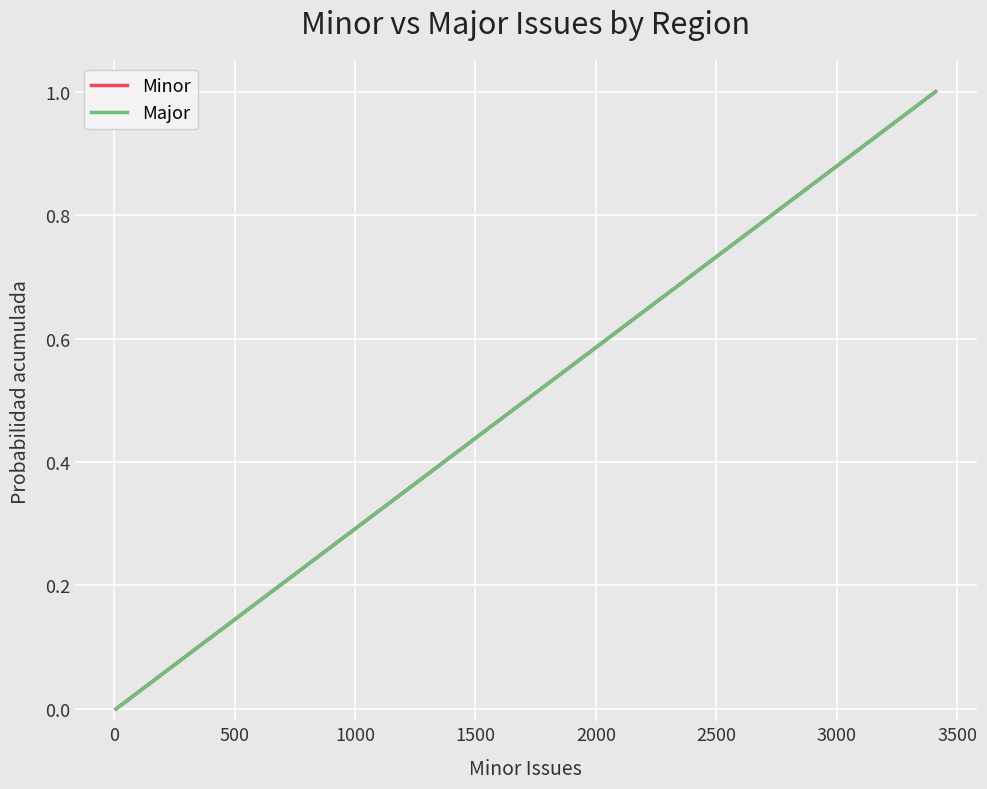

The value of Major at 33 is 1.2. True or false?

False